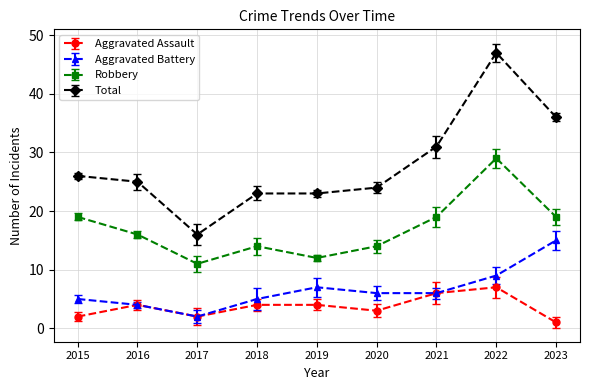

Is the value of Aggravated Battery at 2015 greater than the value of Aggravated Assault at 2020?

Yes